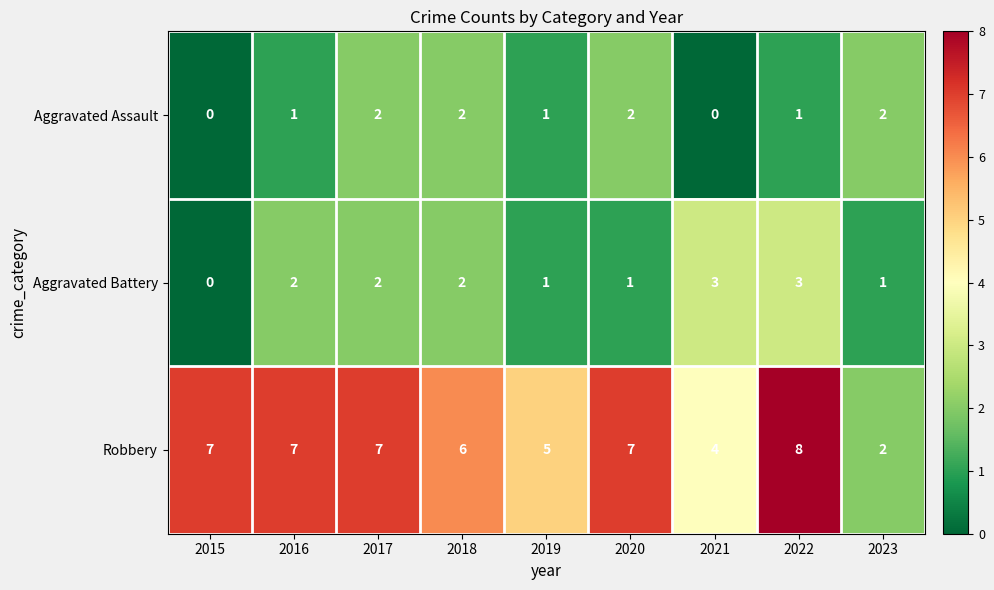

The value of Robbery at 2018 is 6. True or false?

True